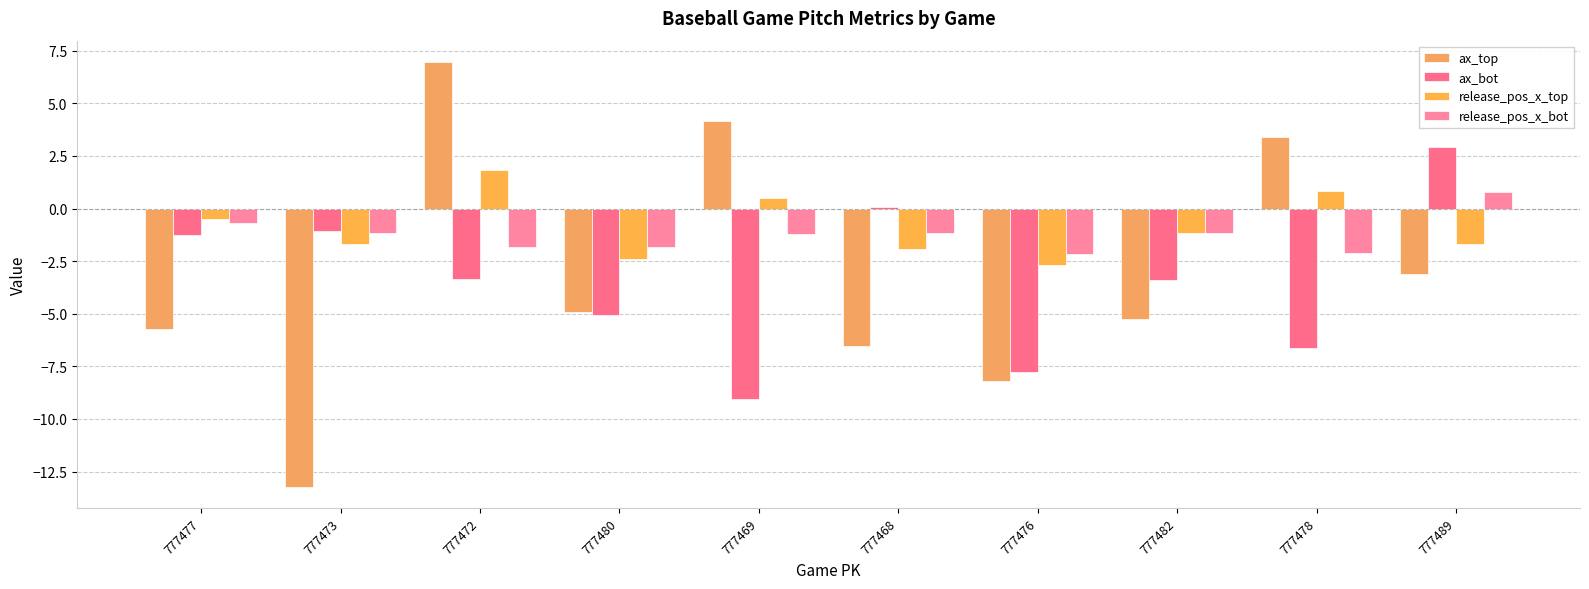

Reading right to left, extract all data points from this chart.

ax_top: -3.1	3.4	-5.2	-8.2	-6.6	4.2	-4.9	7.0	-13.2	-5.7
ax_bot: 2.9	-6.7	-3.4	-7.8	0.1	-9.0	-5.0	-3.3	-1.1	-1.3
release_pos_x_top: -1.7	0.9	-1.2	-2.7	-1.9	0.5	-2.4	1.8	-1.7	-0.5
release_pos_x_bot: 0.8	-2.1	-1.1	-2.2	-1.2	-1.2	-1.8	-1.8	-1.1	-0.7